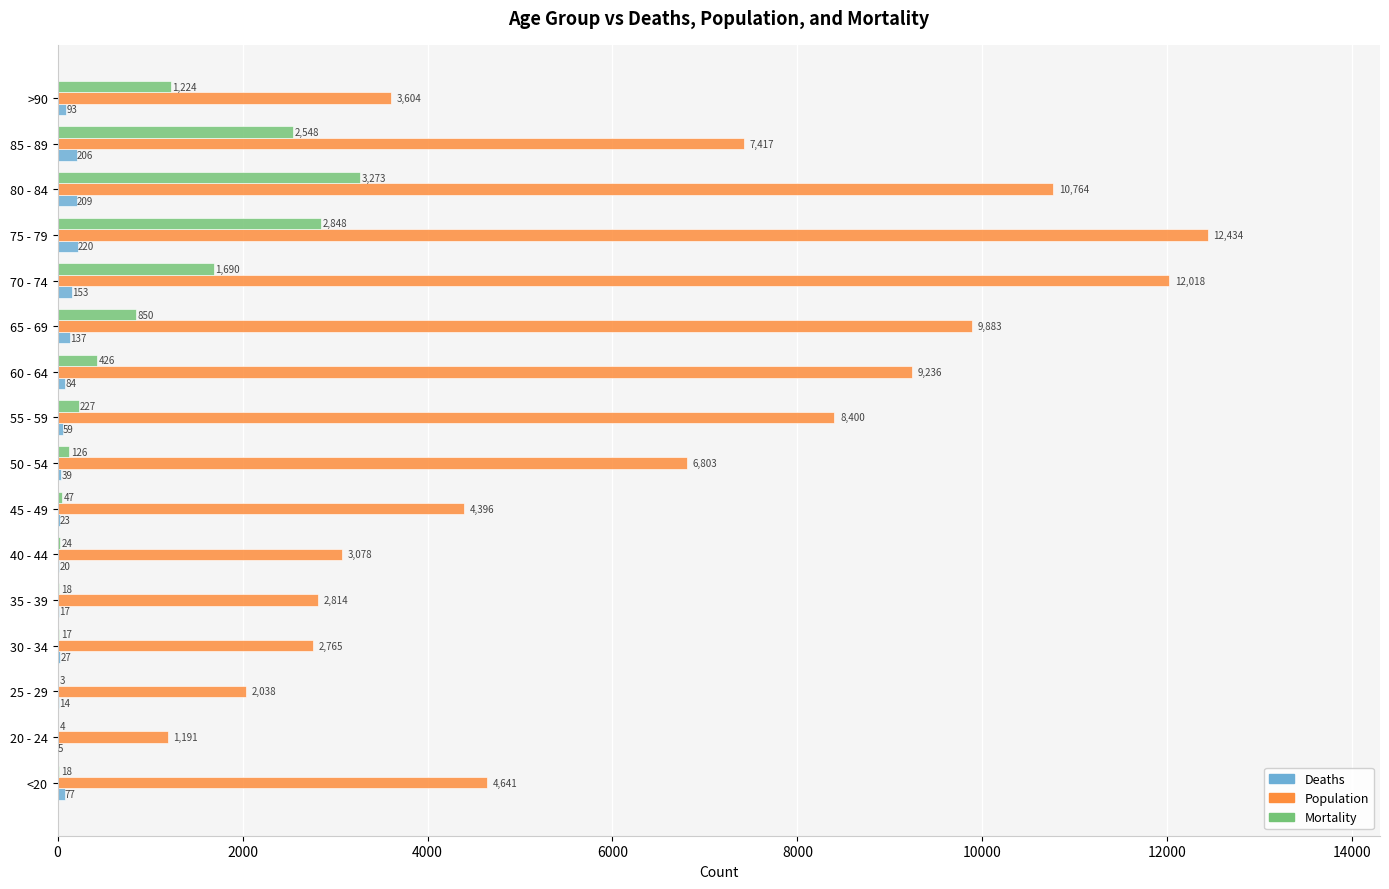

What is the sum of all Population values?

101482